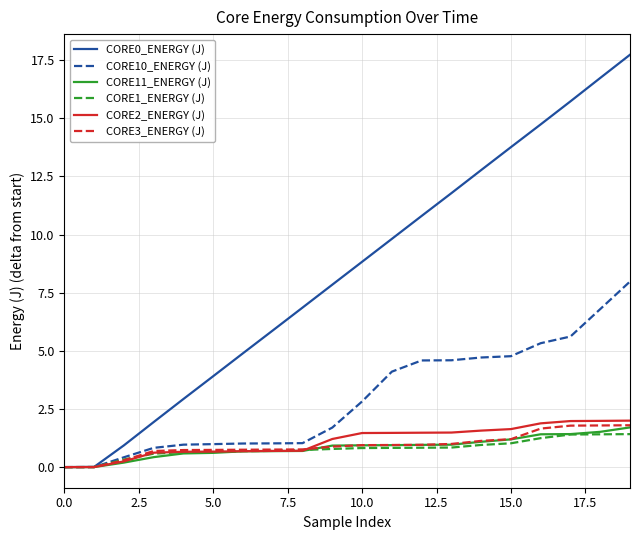

What is the maximum value for CORE2_ENERGY (J)?

2.0